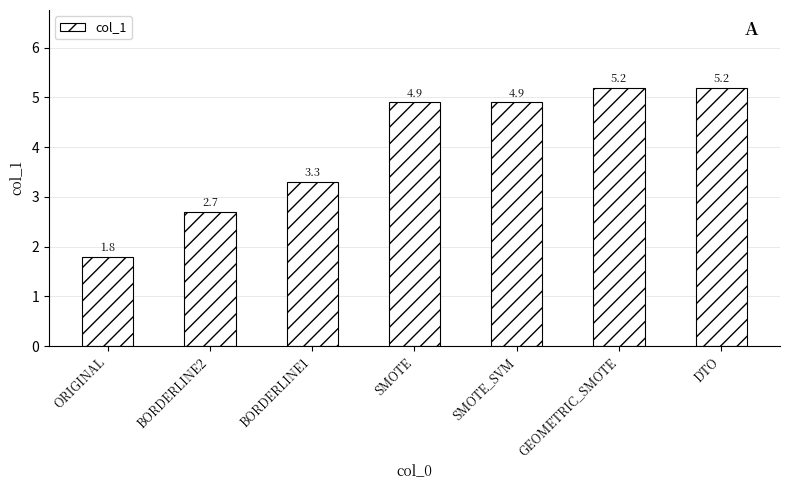

Does the chart contain stacked bars?

No